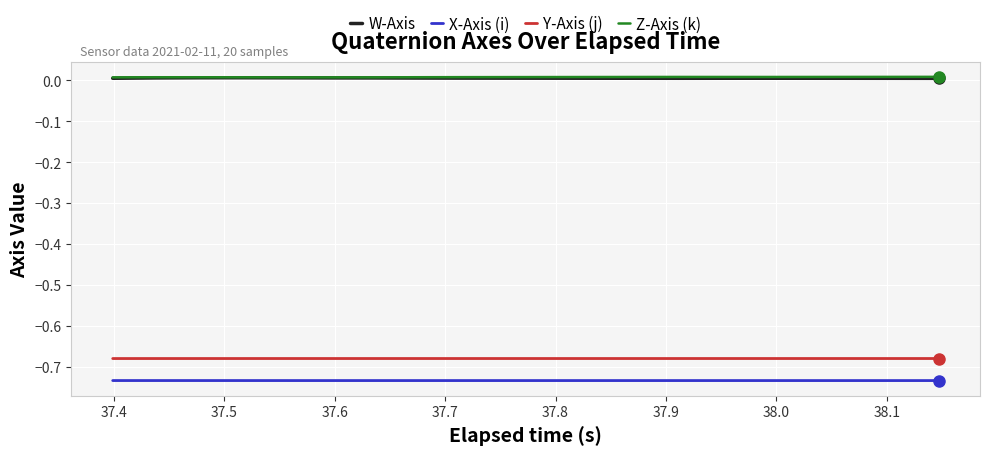

True or false: X-Axis (i) and Y-Axis (j) cross at least once.

False